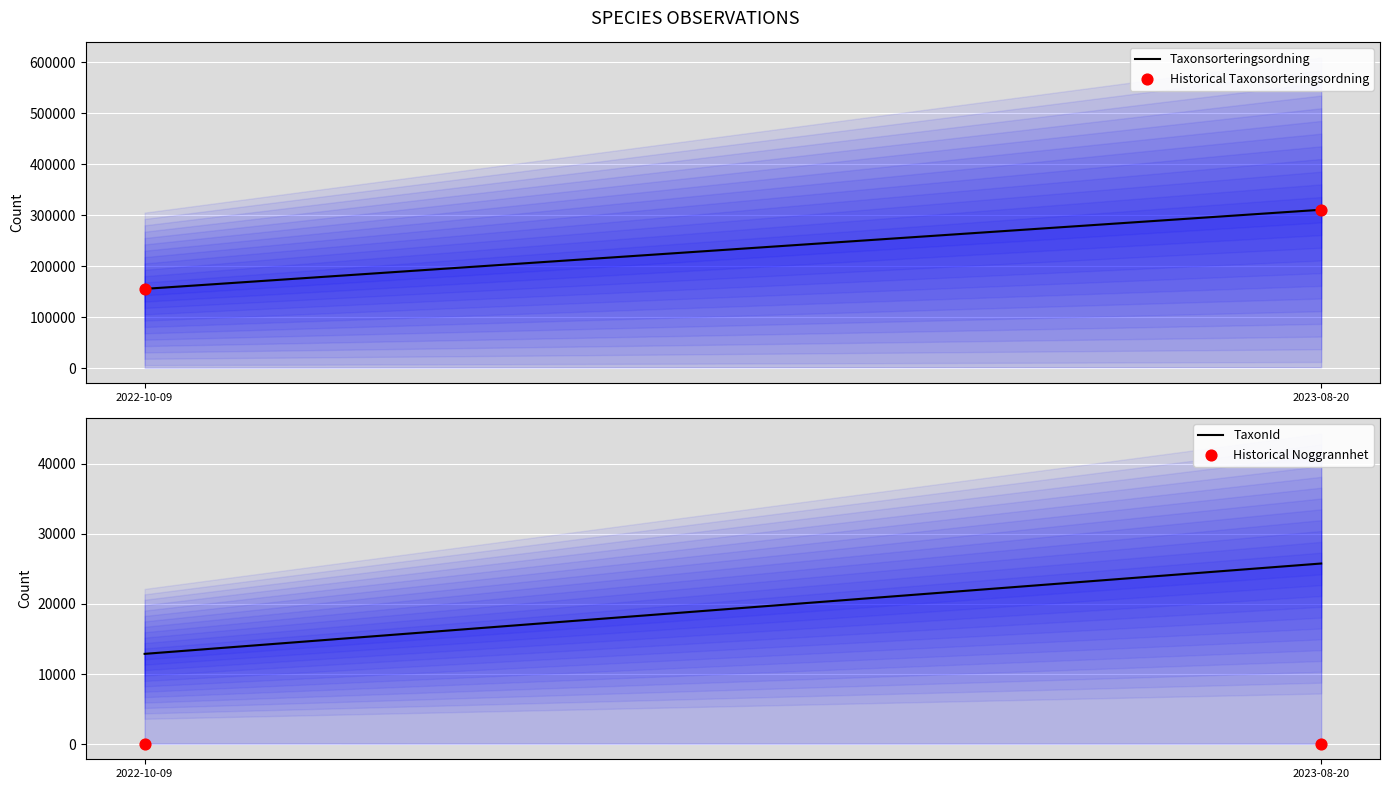

At how many categories does at least one series exceed 95380?

2